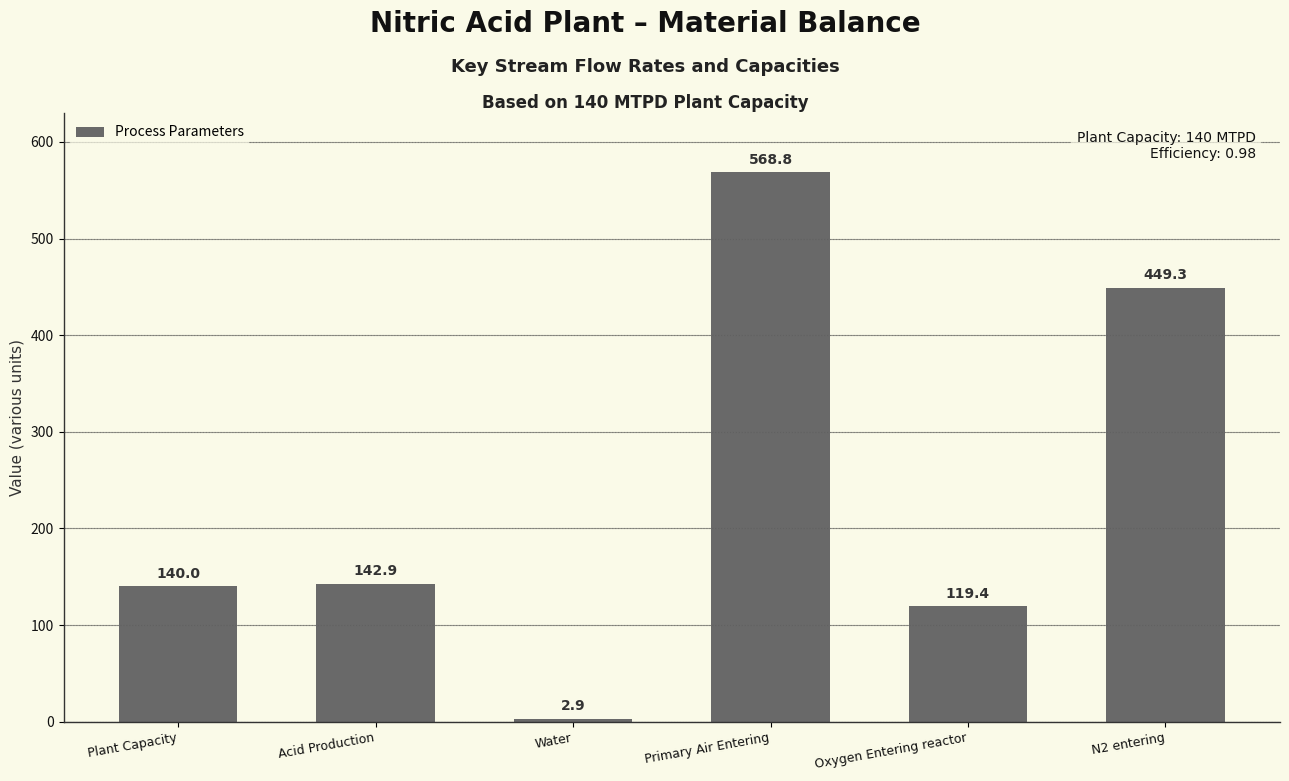

Count the number of data series in this chart.

1